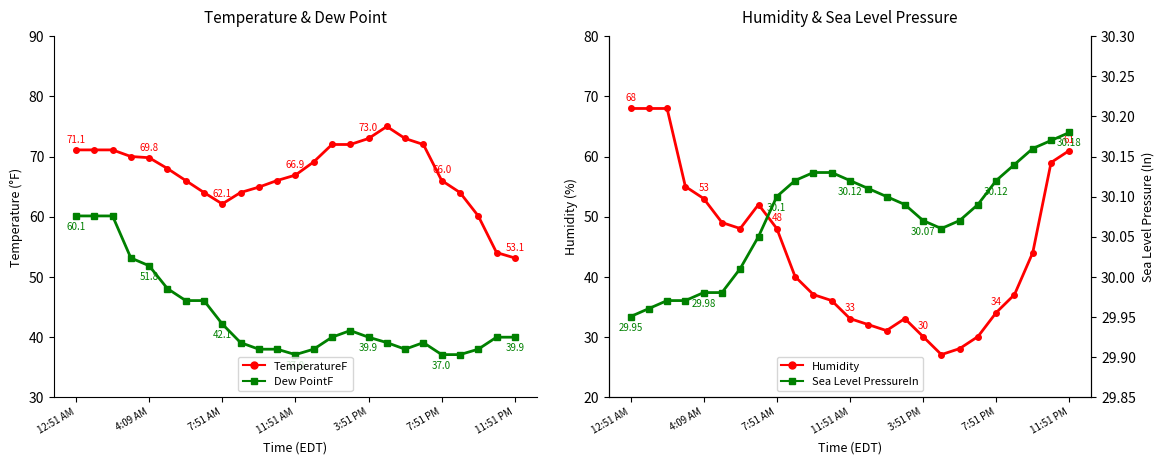

What is the sum of all Humidity values?

1101.0